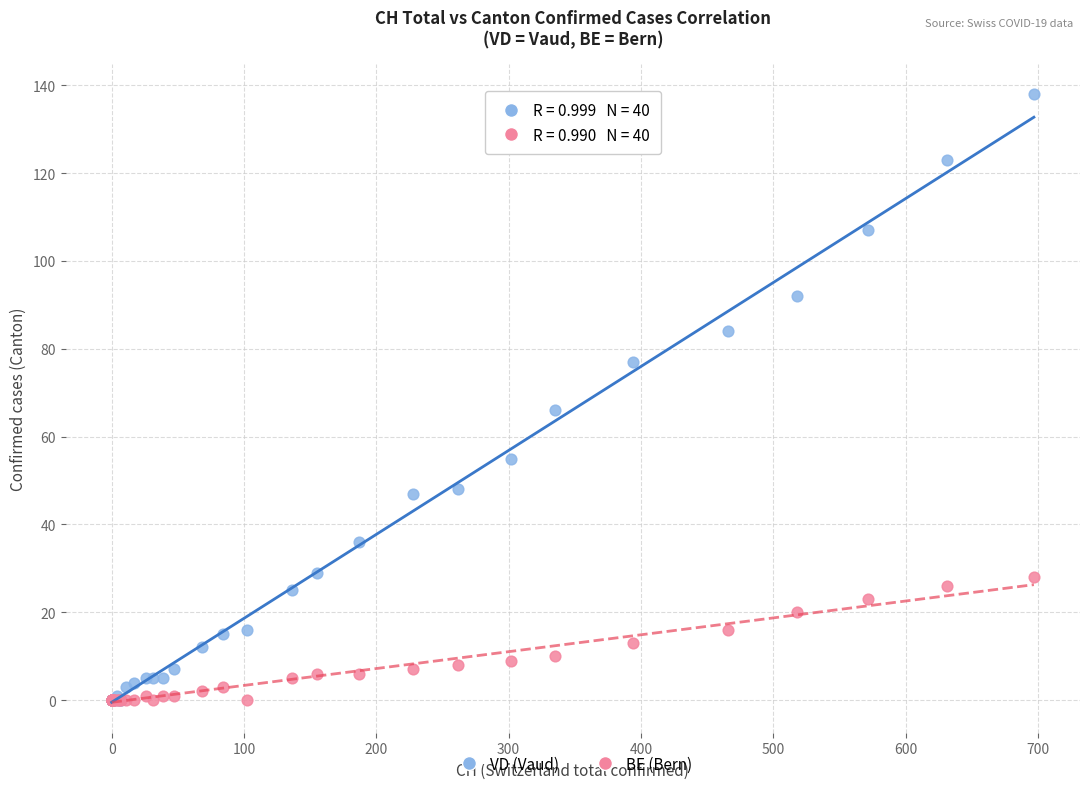

Across all series, what Y value is closest to 69?

66